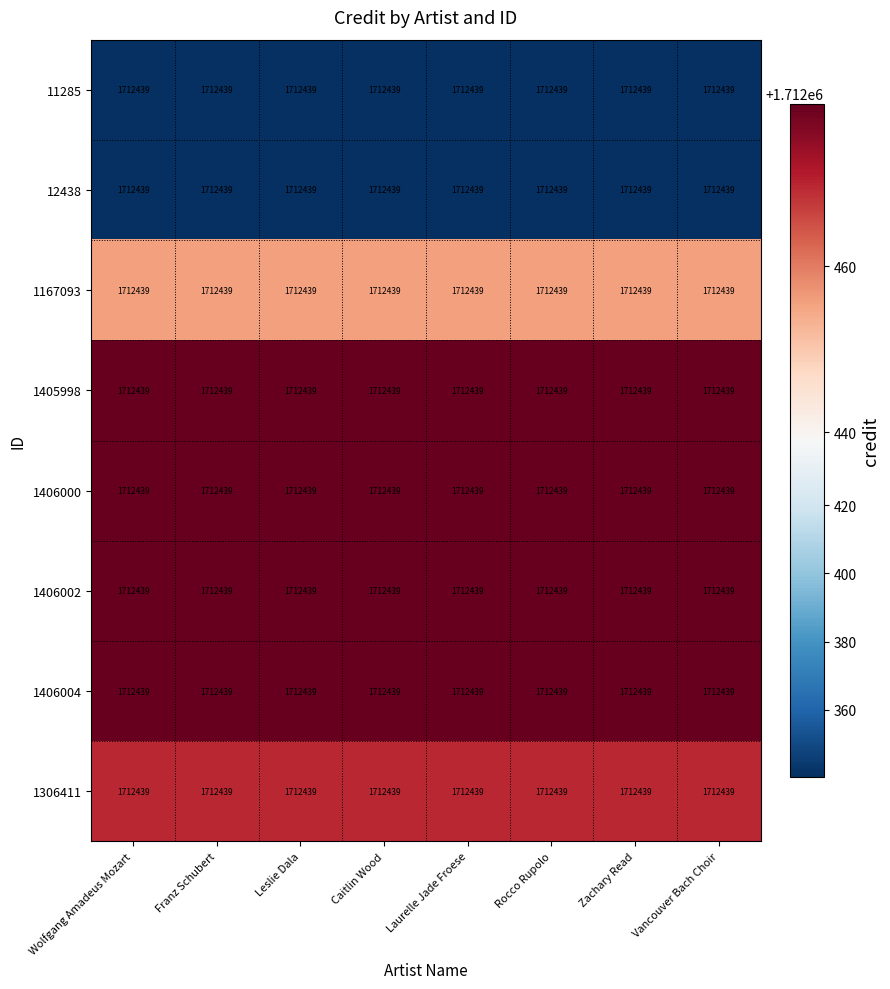

Between Zachary Read and Leslie Dala, which is larger?

Zachary Read